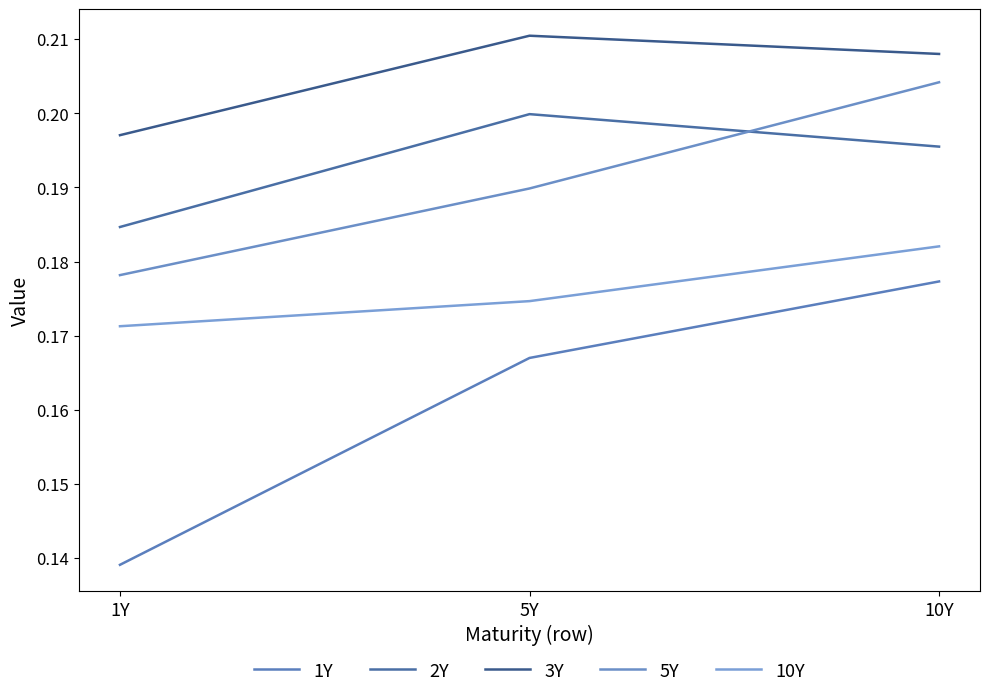

Which series changed the most between 1Y and 5Y?

1Y